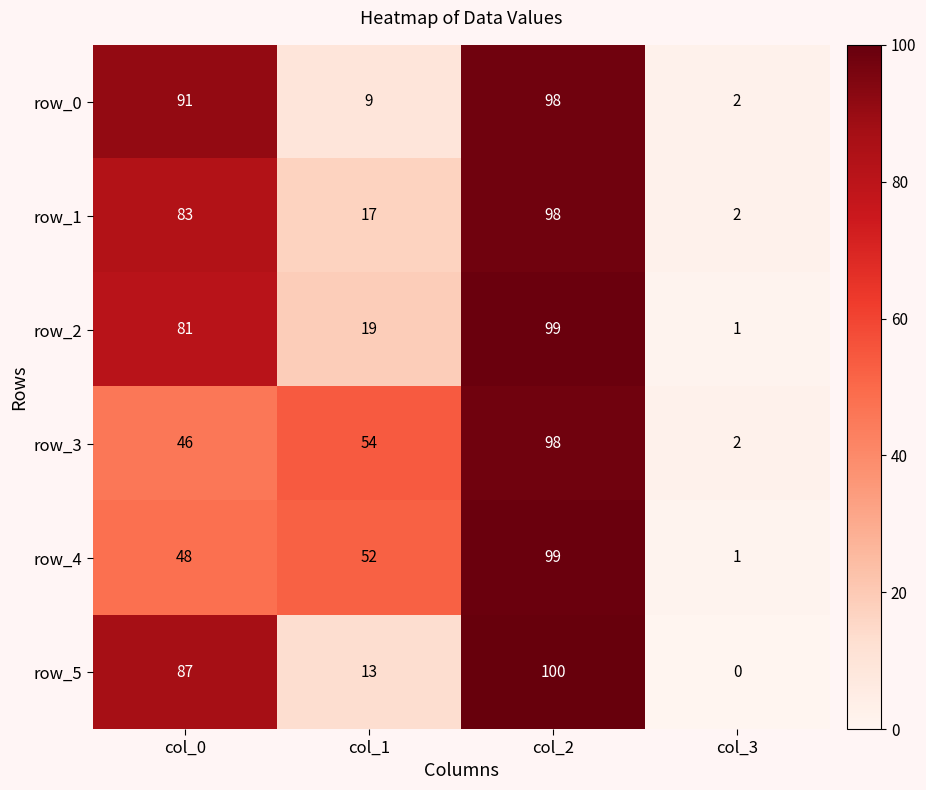

The row_4 series shows 0 at col_3. True or false?

False